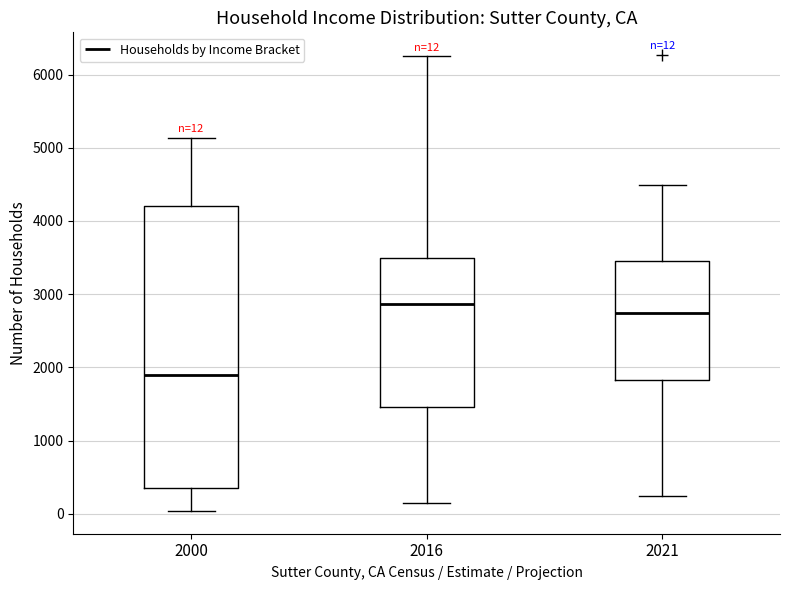

Which box's median line is the highest?

2016